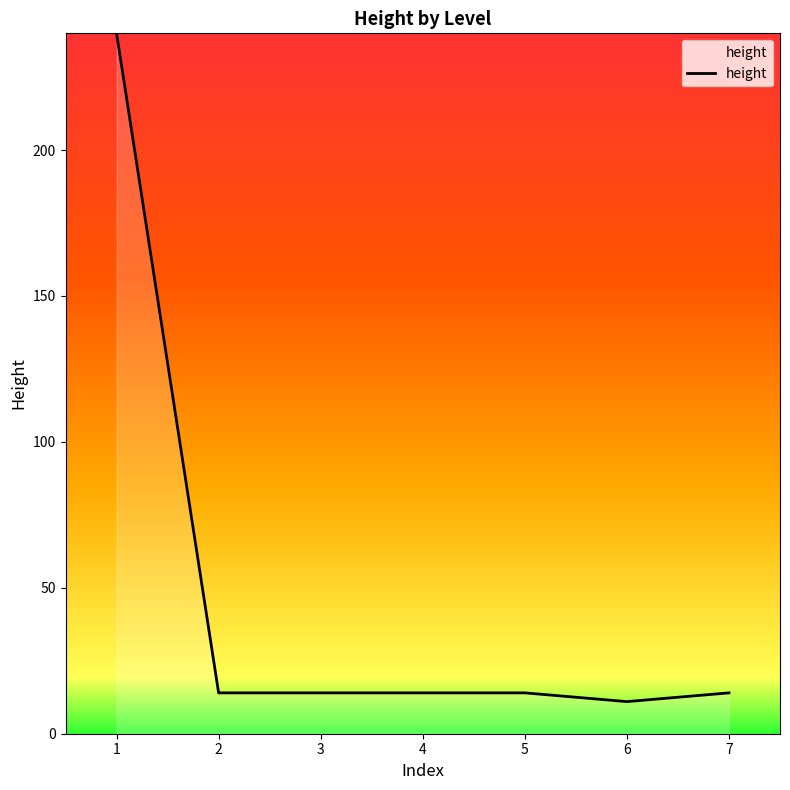

What is the ratio of the value at 7 to the value at 2?

1.0